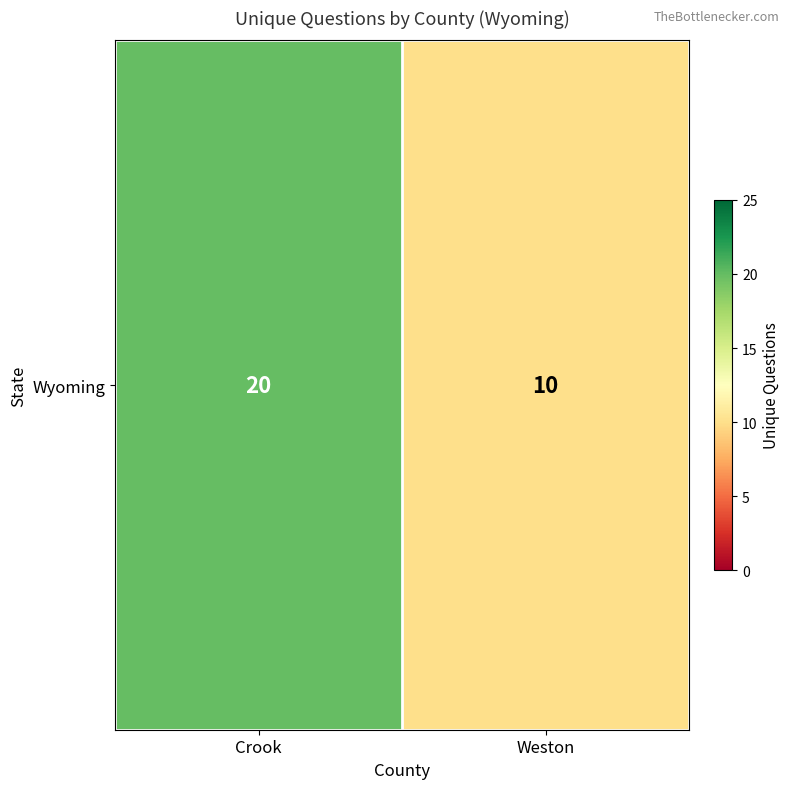

Approximately how many times larger is the value at Weston compared to Crook?

0.5